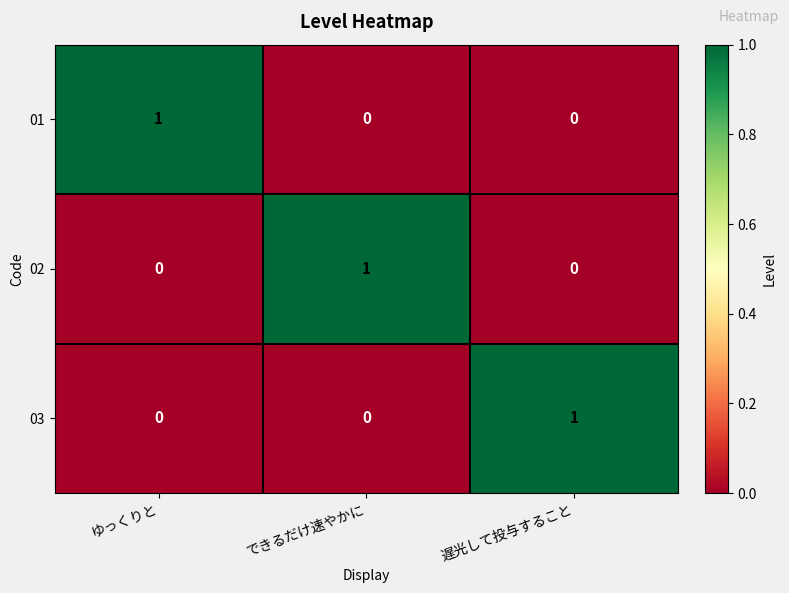

At which label does 01 reach its peak?

ゆっくりと